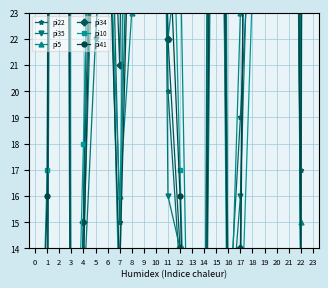

What is the difference between the highest and lowest values at 5?

30